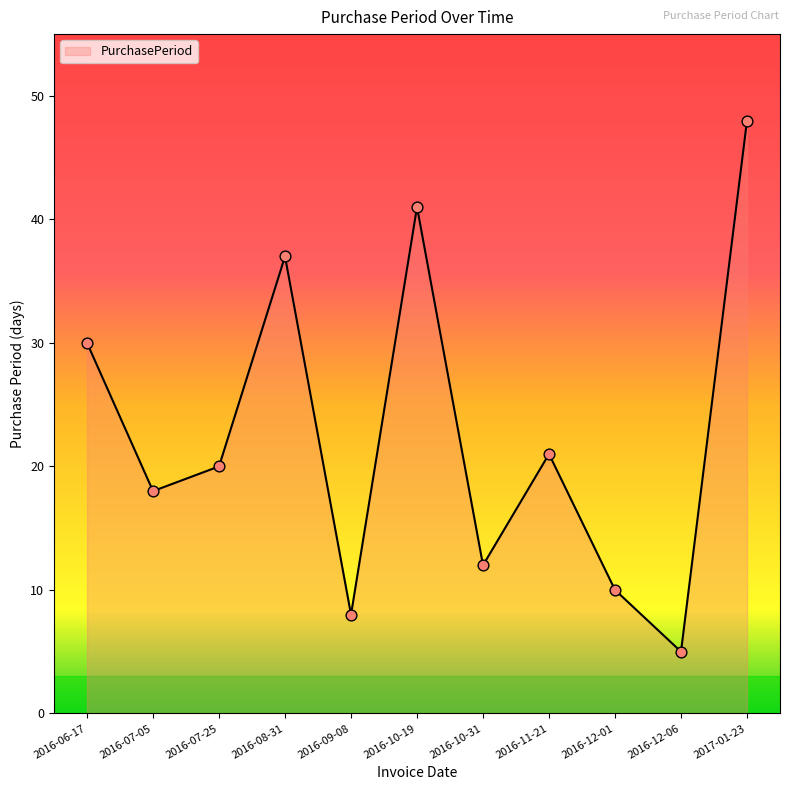

Approximately how many times larger is the value at 2017-01-23 compared to 2016-08-31?

1.3